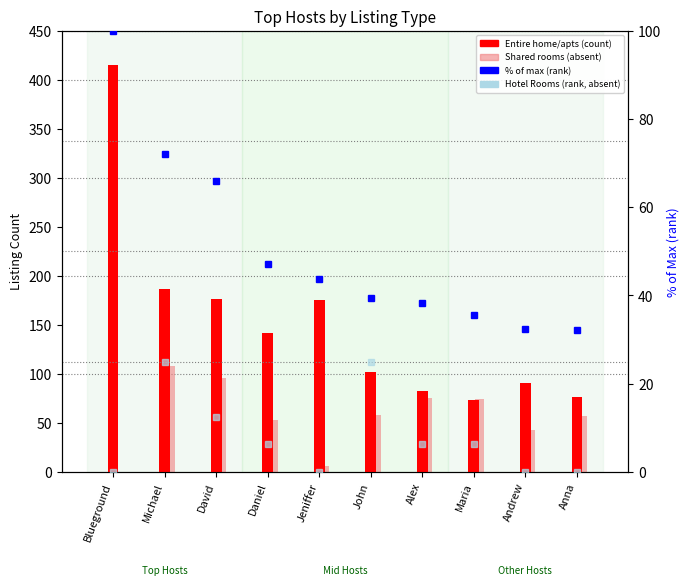

What is the sum of the Hotel Rooms (rank) values at Daniel and Blueground?

6.2